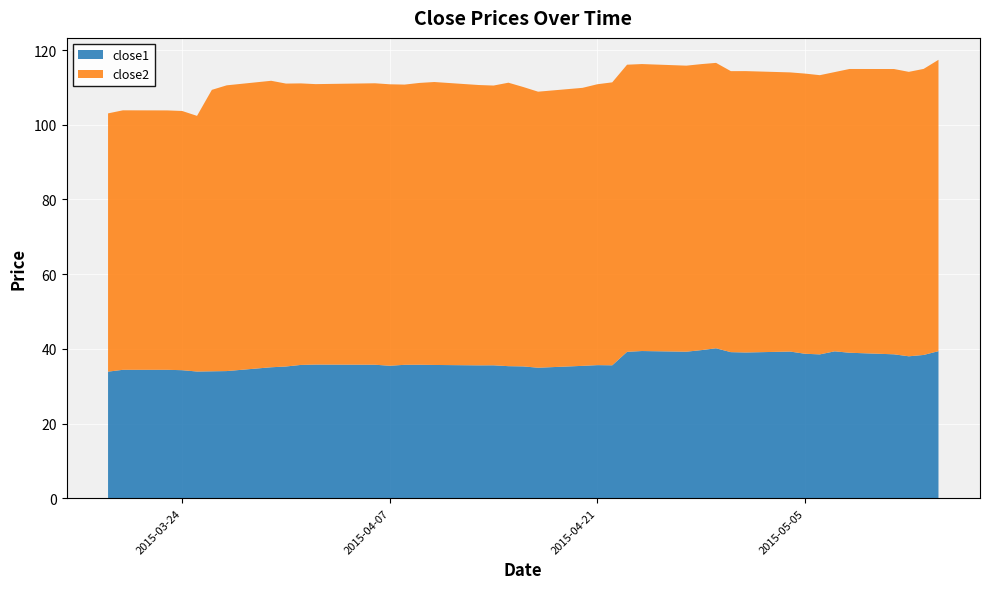

Reading left to right, transcribe all the data shown in this chart.

close1: 33.9	34.4	34.4	34.3	33.9	34.0	34.1	35.1	35.3	35.7	35.8	35.8	35.5	35.7	35.8	35.7	35.6	35.6	35.4	35.3	35.0	35.5	35.6	35.6	39.2	39.4	39.2	39.7	40.2	39.1	39.0	39.3	38.7	38.5	39.3	39.0	38.5	38.0	38.4	39.4
close2: 69.2	69.5	69.5	69.4	68.5	75.4	76.5	76.7	75.8	75.4	75.1	75.4	75.4	75.0	75.5	75.8	75.1	74.9	75.9	74.8	73.9	74.4	75.2	75.8	76.9	76.8	76.6	76.6	76.4	75.2	75.3	74.8	75.0	74.8	74.8	76.0	76.4	76.2	76.6	78.0